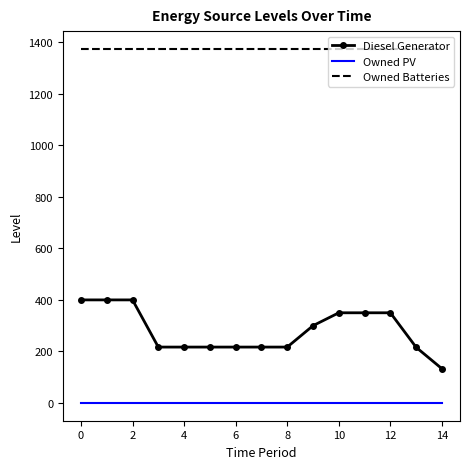

Which series has the widest spread of values?

Diesel Generator